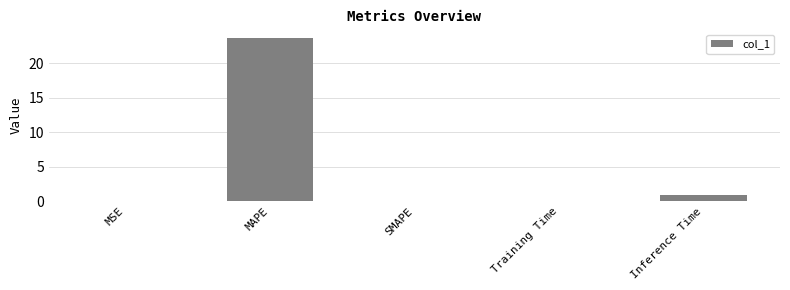

Which has a higher value, Inference Time or Training Time?

Inference Time